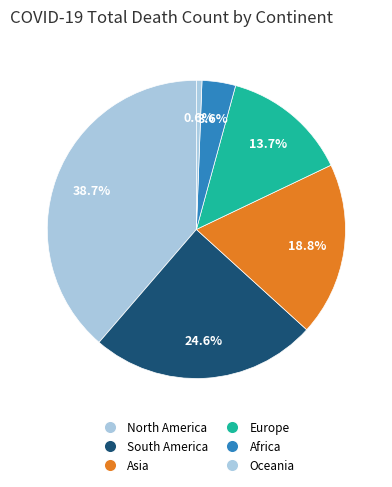

How many slices are in this pie chart?

6